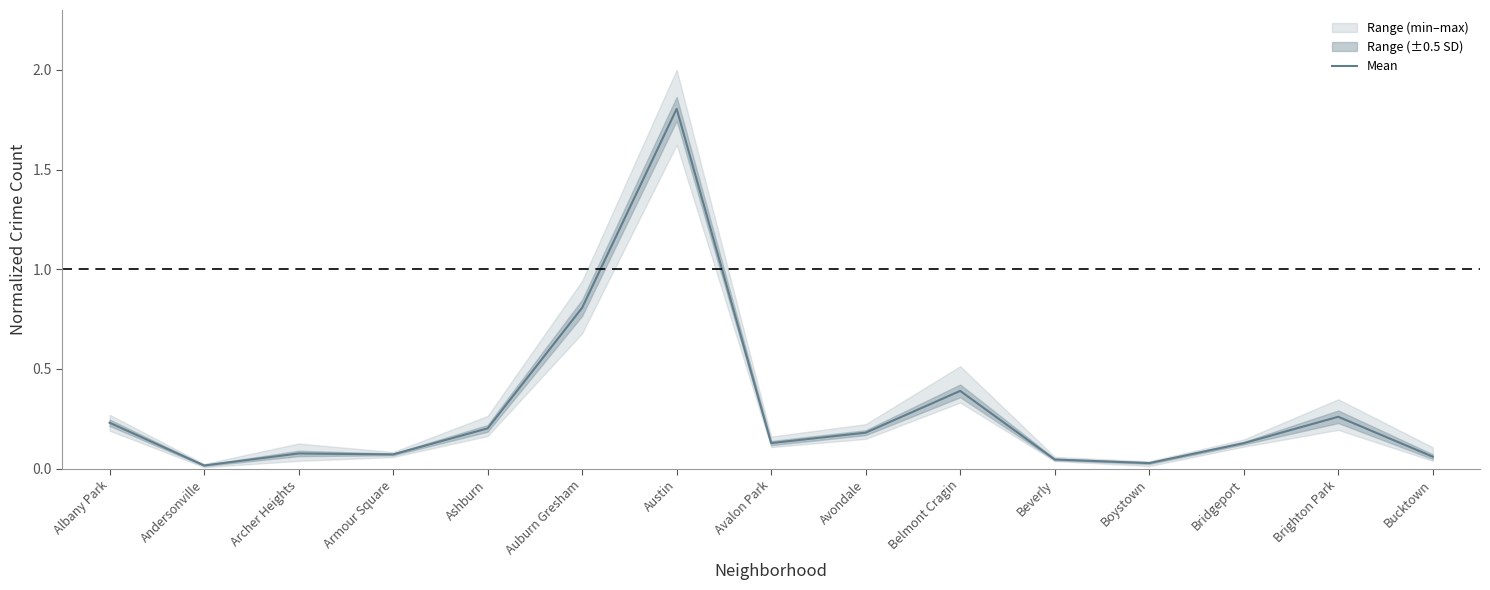

How many series are shown in this chart?

1